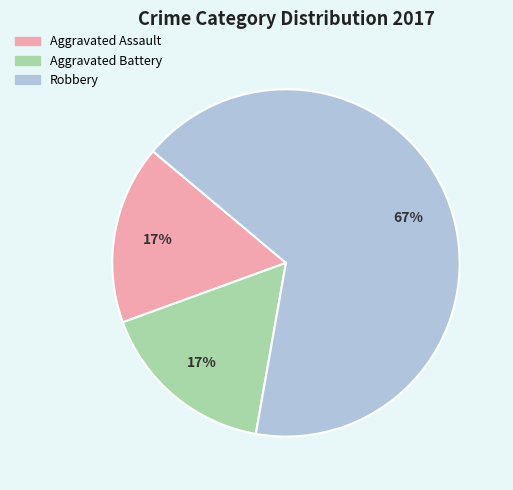

Does any single category account for the majority?

Yes